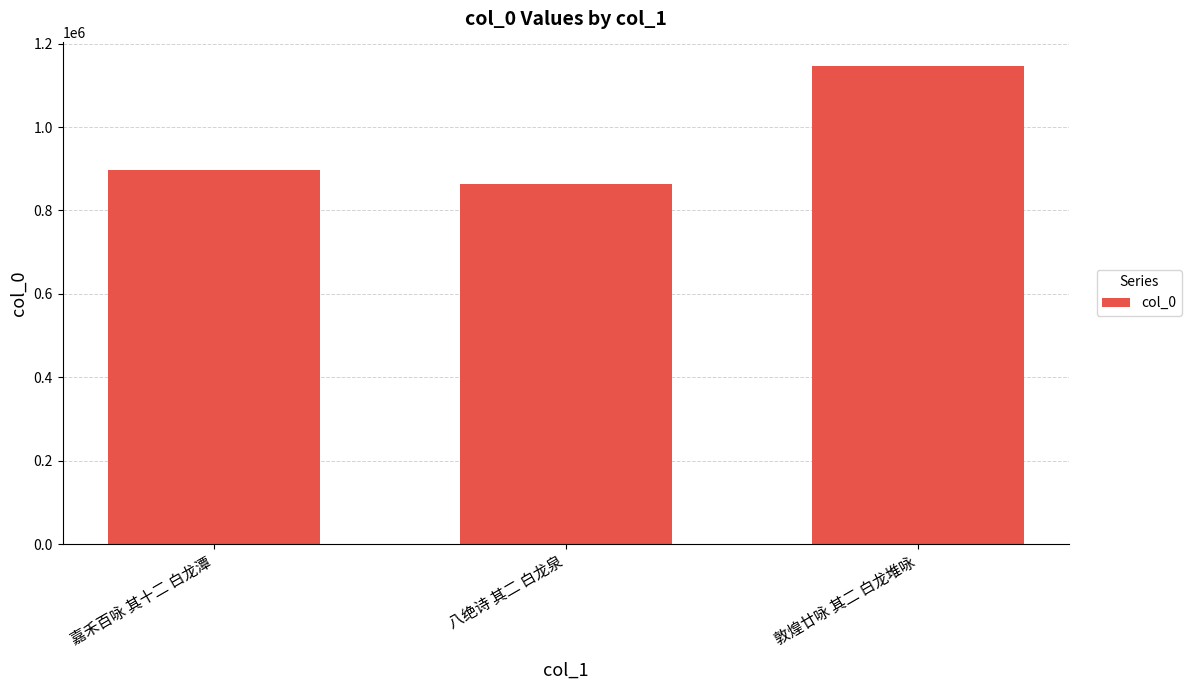

Reading left to right, extract all data points from this chart.

896057	863777	1147490